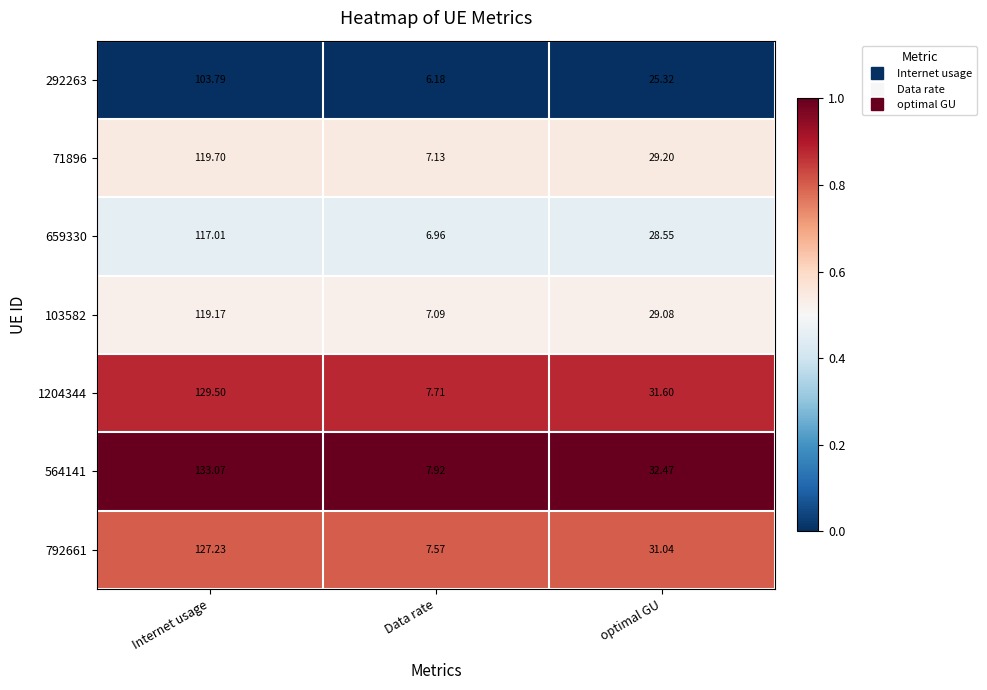

Is the value of 792661 at Internet usage greater than the value of 659330 at Internet usage?

Yes